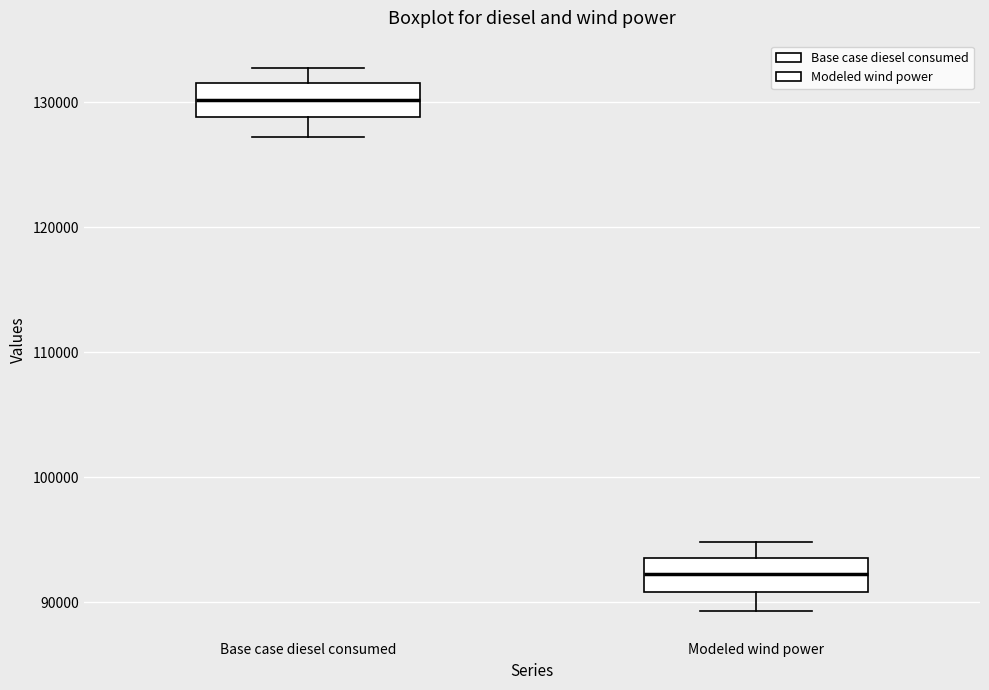

Where does the median line of the box for Modeled wind power sit on the y-axis? The values are not printed on the chart, so give them approximately, as read against the axis.

92000